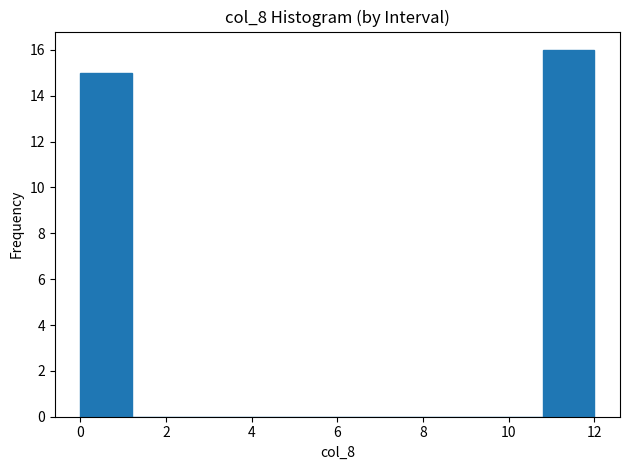

What is the height of the bar covering 10.8 to 12.0 on the x-axis? The values are not printed on the chart, so give them approximately, as read against the axis.

16